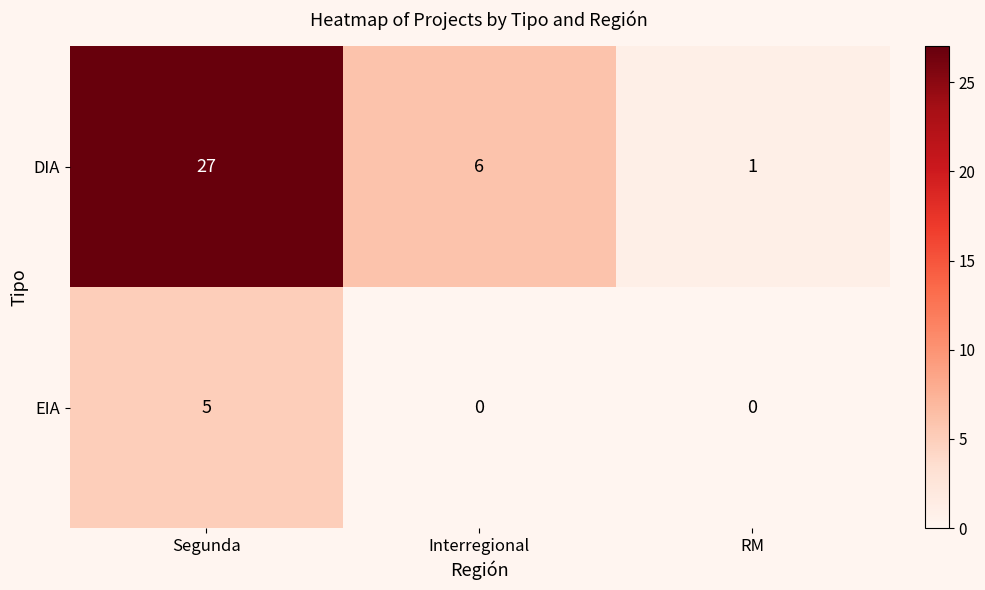

Which category has the highest value across all series?

Segunda